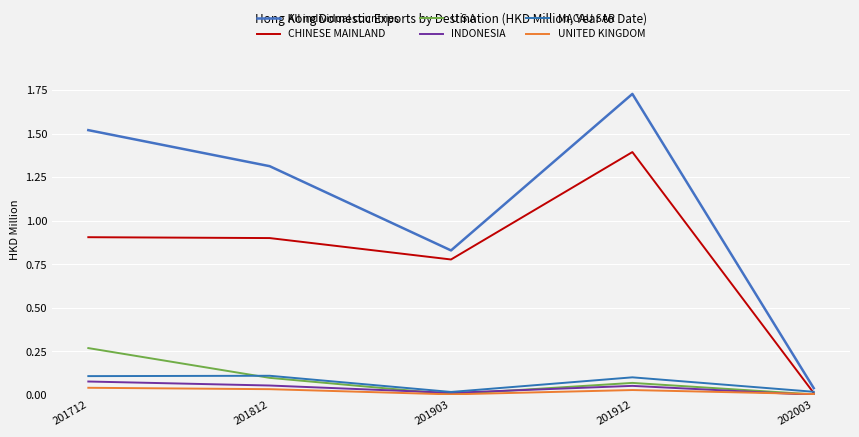

In UNITED KINGDOM, how many points are higher than both neighbors (excluding endpoints)?

1